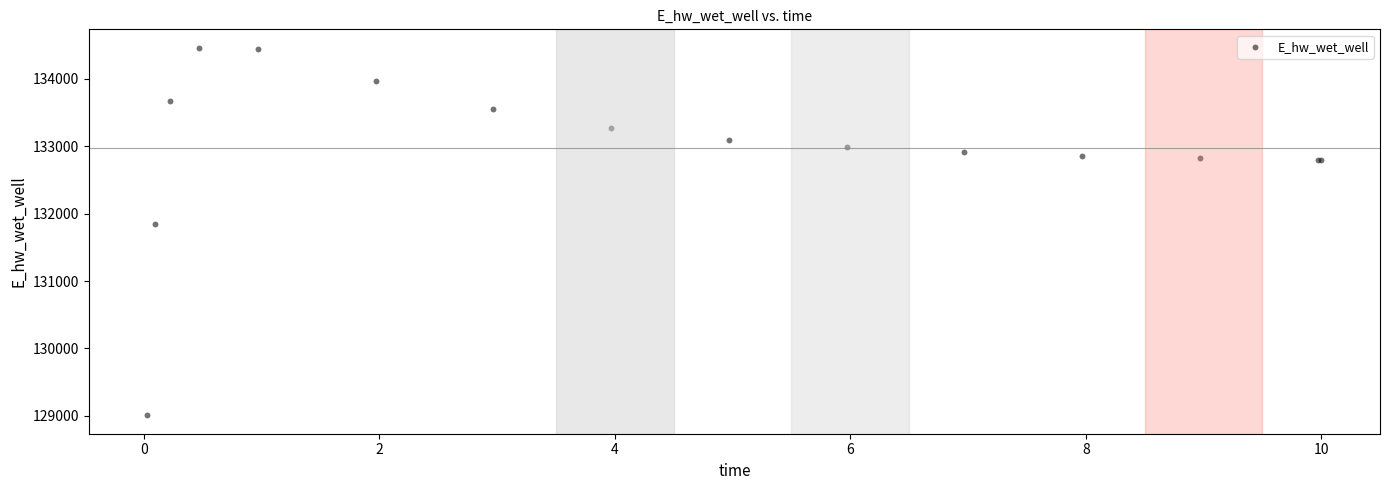

What Y value in the scatter plot is closest to 131734?

131852.3